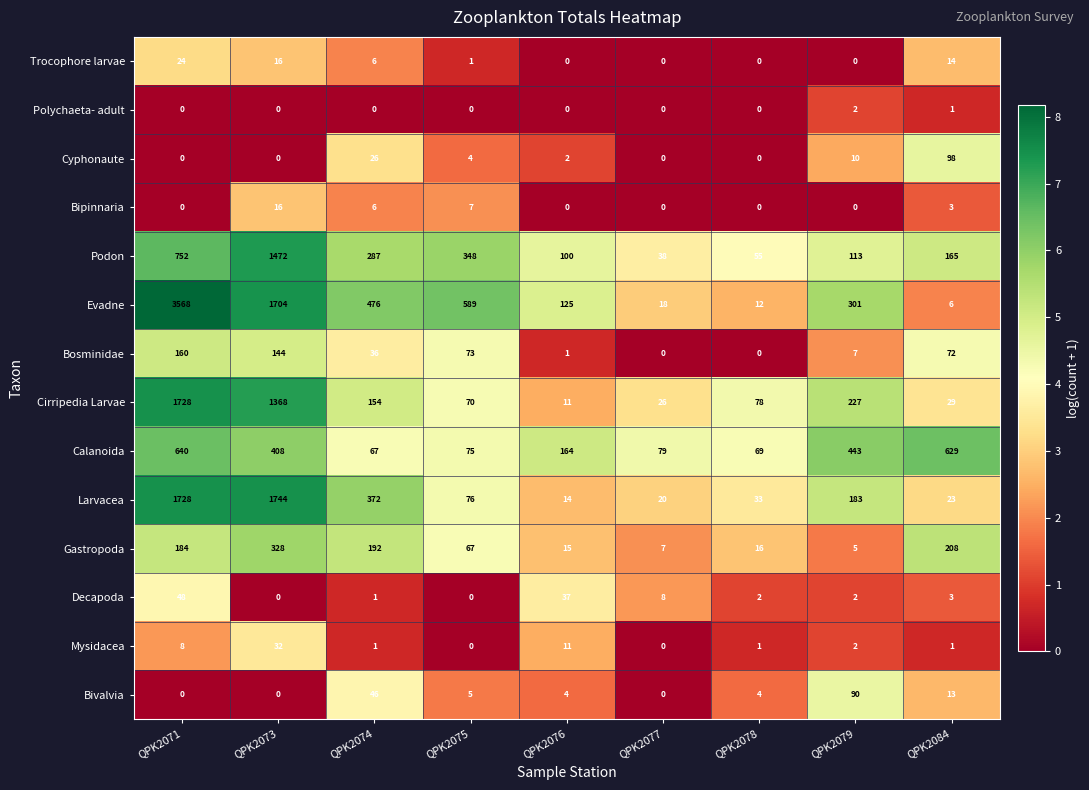

What is the greatest value displayed?

3568